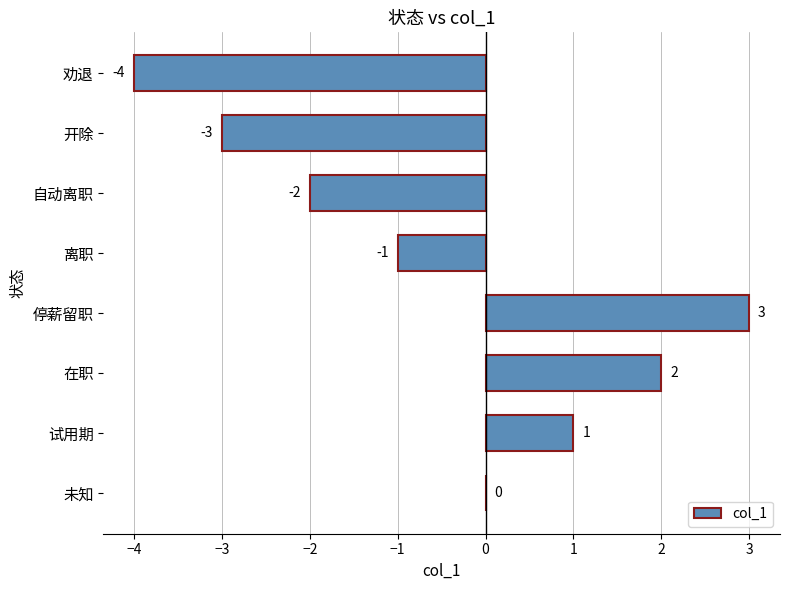

The value at 停薪留职 is 3. True or false?

True